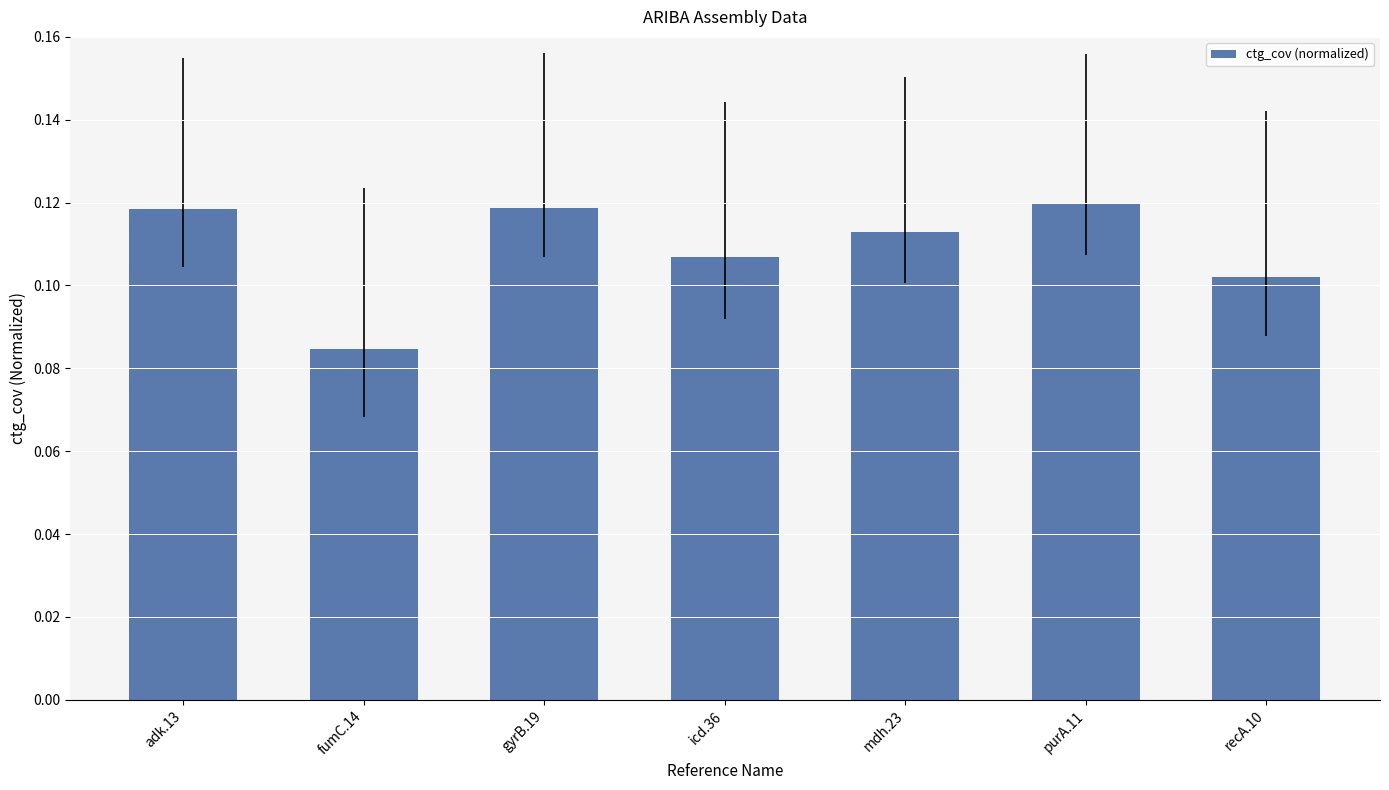

Does the chart contain any negative values?

No